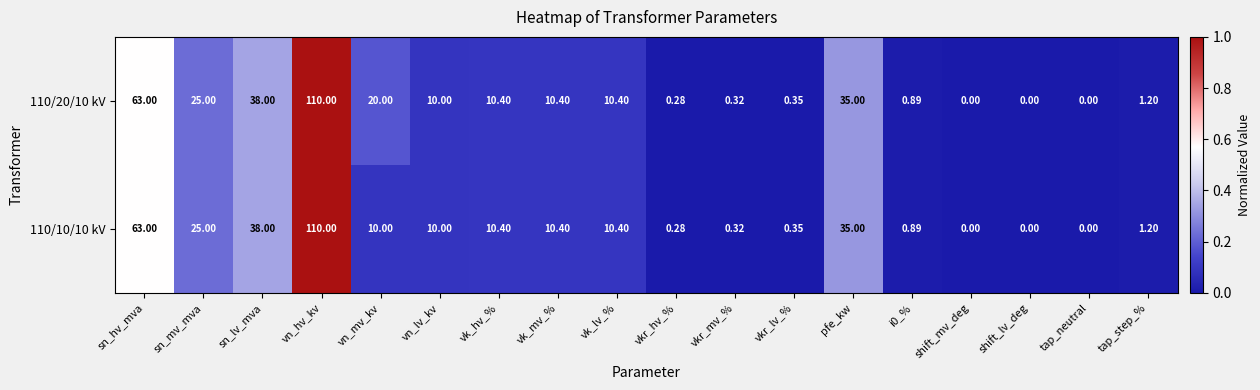

At which category is the sum across all series the highest?

vn_hv_kv